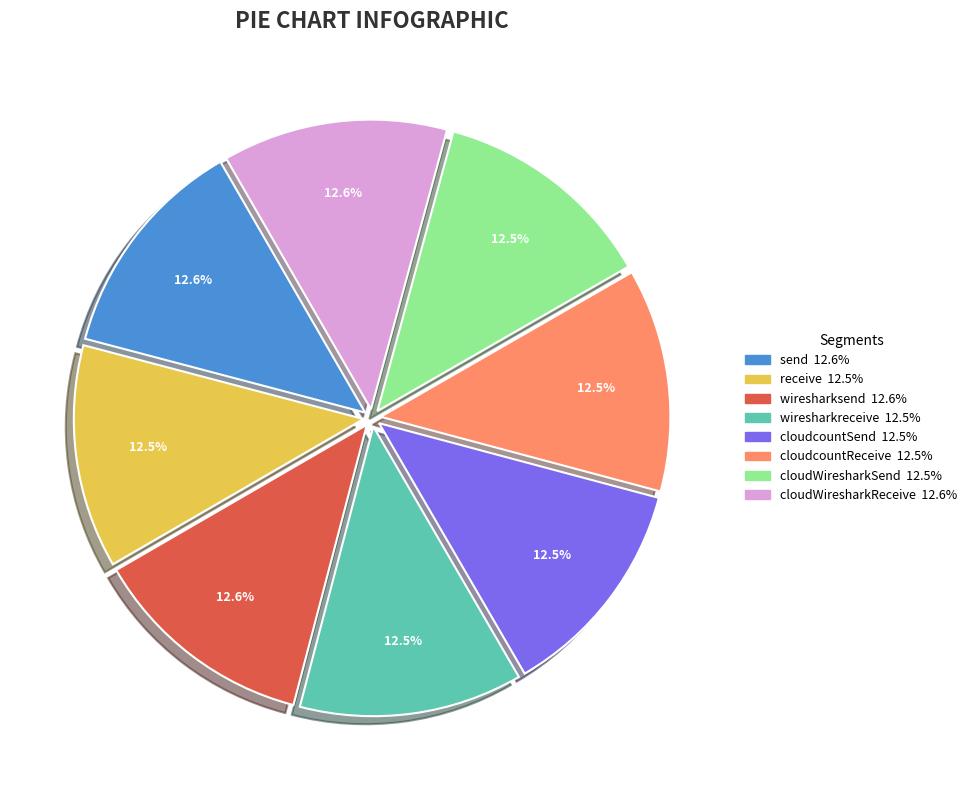

What is the total percentage of cloudcountSend and receive?

24.9%